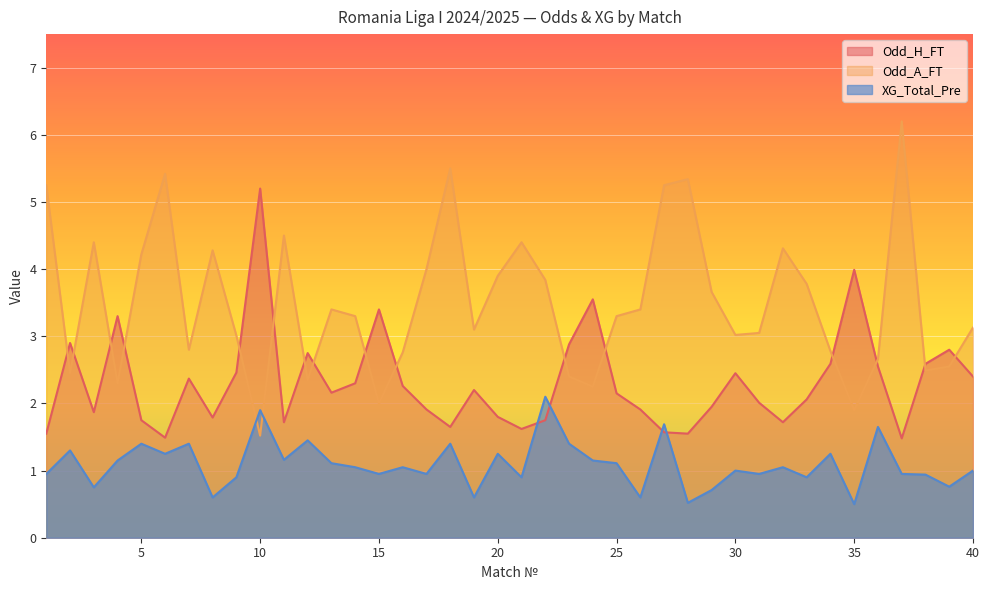

What is the value of the XG_Total_Pre point at the 1st from the left?

0.9